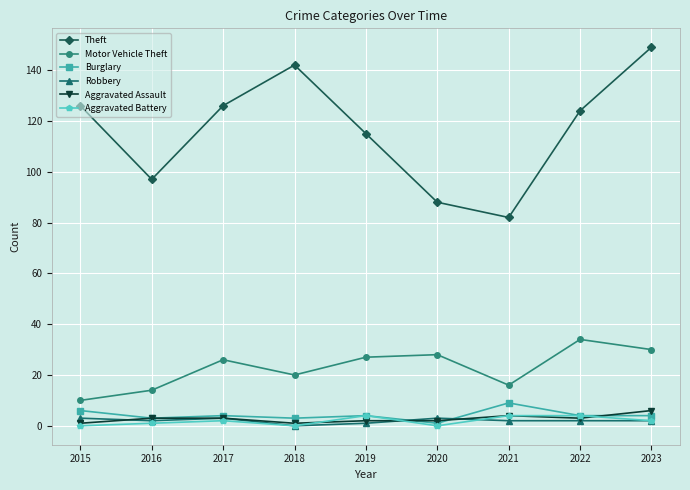

Reading left to right, what are all the values shown in this chart?

Theft: 2015=126	2016=97	2017=126	2018=142	2019=115	2020=88	2021=82	2022=124	2023=149
Motor Vehicle Theft: 2015=10	2016=14	2017=26	2018=20	2019=27	2020=28	2021=16	2022=34	2023=30
Burglary: 2015=6	2016=3	2017=4	2018=3	2019=4	2020=1	2021=9	2022=4	2023=4
Robbery: 2015=3	2016=2	2017=3	2018=0	2019=1	2020=3	2021=2	2022=2	2023=2
Aggravated Assault: 2015=1	2016=3	2017=3	2018=1	2019=2	2020=2	2021=4	2022=3	2023=6
Aggravated Battery: 2015=0	2016=1	2017=2	2018=0	2019=4	2020=0	2021=4	2022=4	2023=2